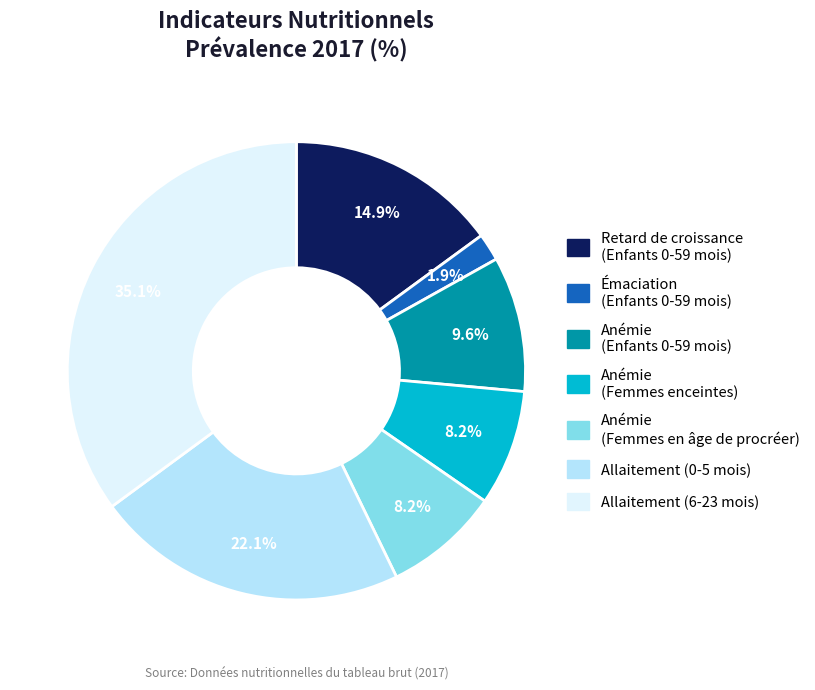

What percentage is the Allaitement (6-23 mois) slice, to the nearest percent?

35%